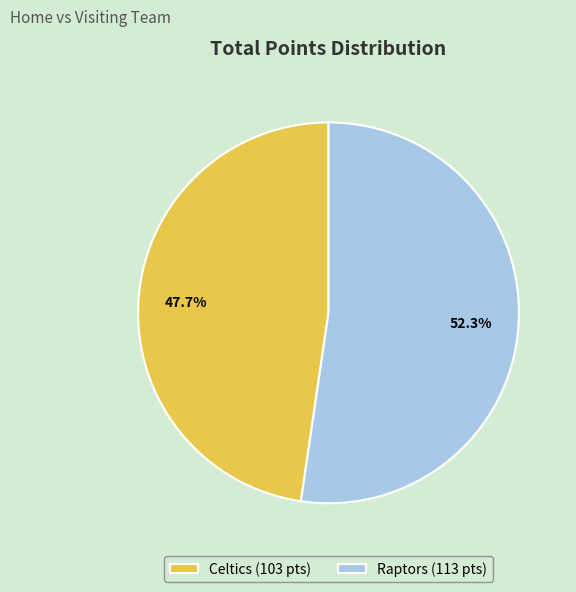

Which category accounts for the majority?

Raptors